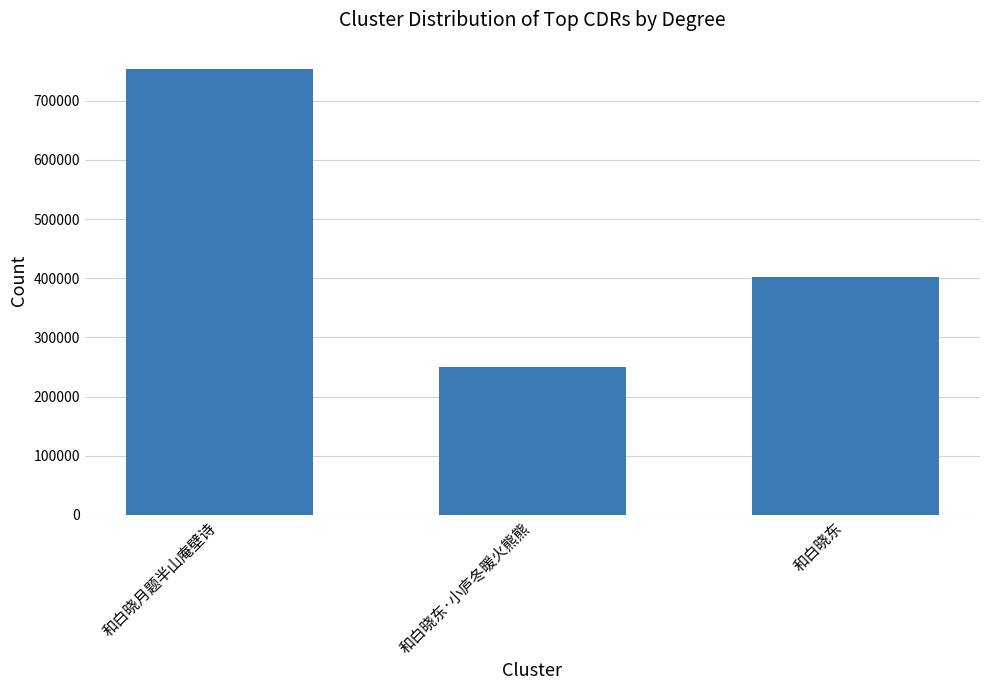

What is the label of the 1st bar from the left?

和白晓月题半山庵壁诗